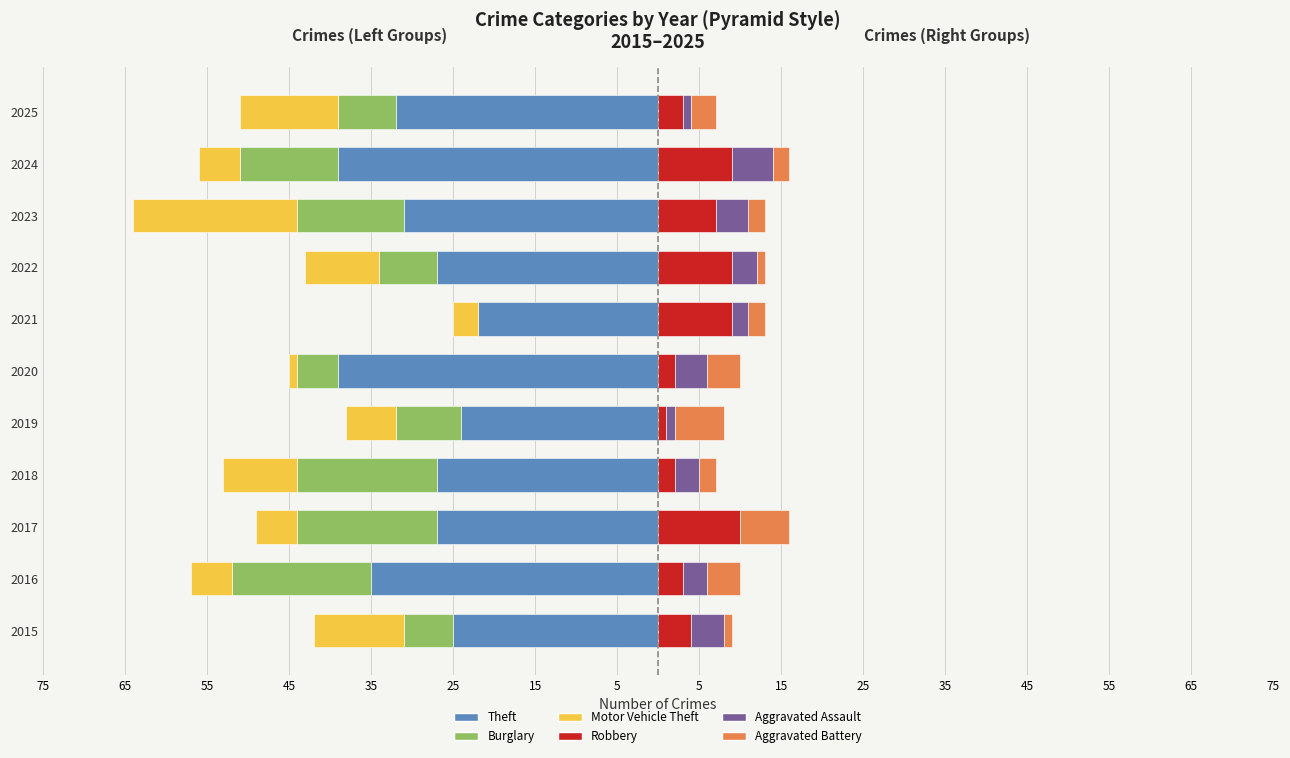

The value of Motor Vehicle Theft at 2023 is -14. True or false?

False